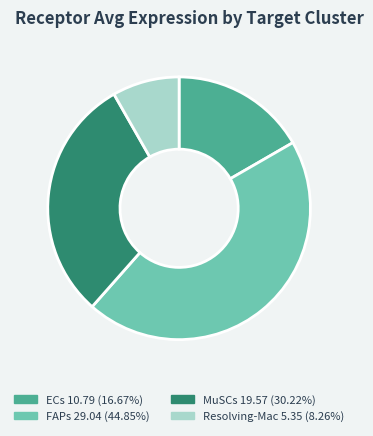

Is there any slice that represents more than half of the pie?

No